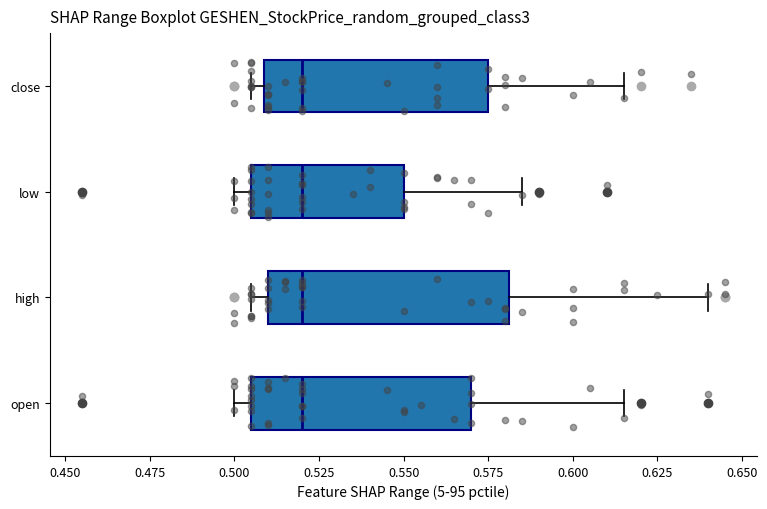

Which box is the widest, from its left edge to its right edge?

high